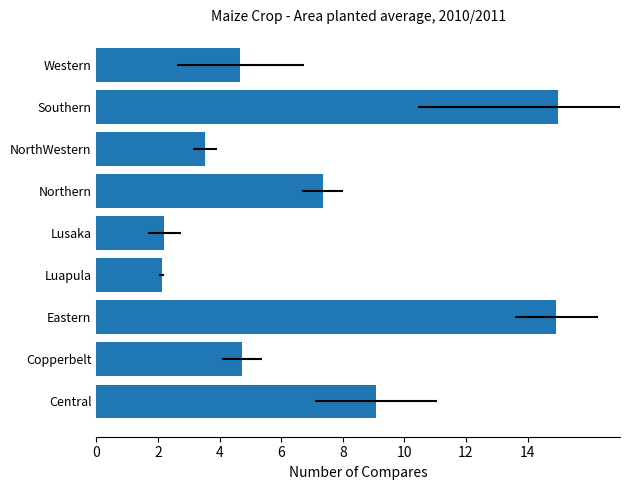

Count the number of values greater than 4.

6